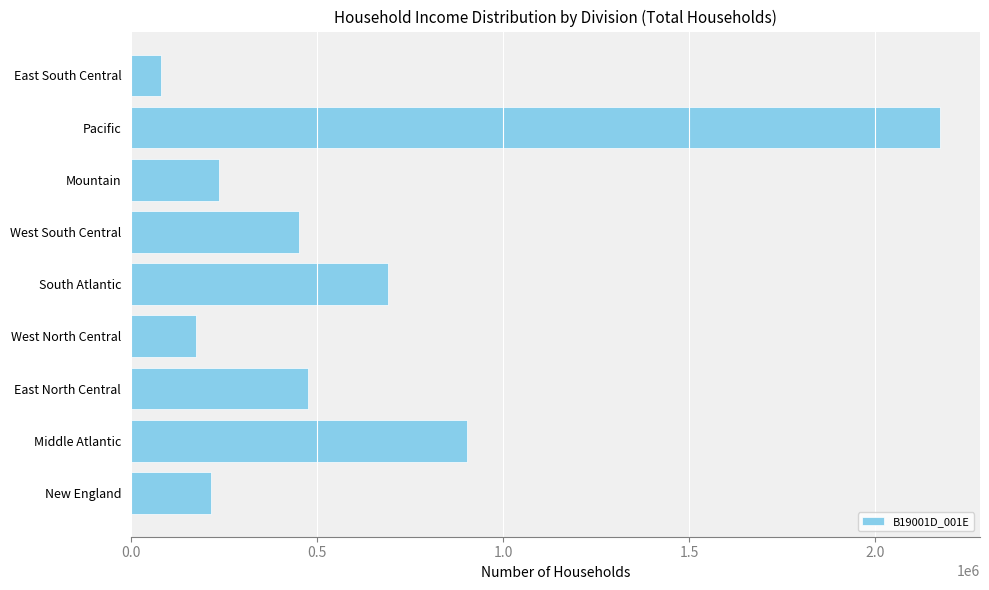

True or false: the data shows 237701 at Mountain.

True